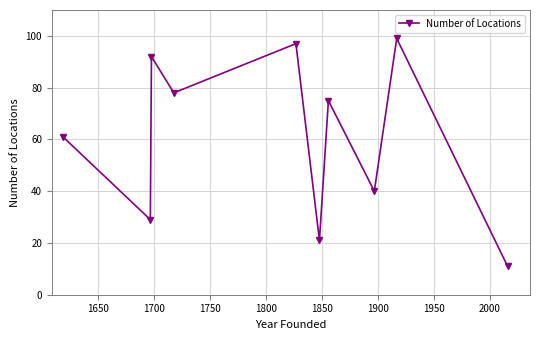

Reading right to left, extract all data points from this chart.

11	99	40	75	21	97	78	92	29	61